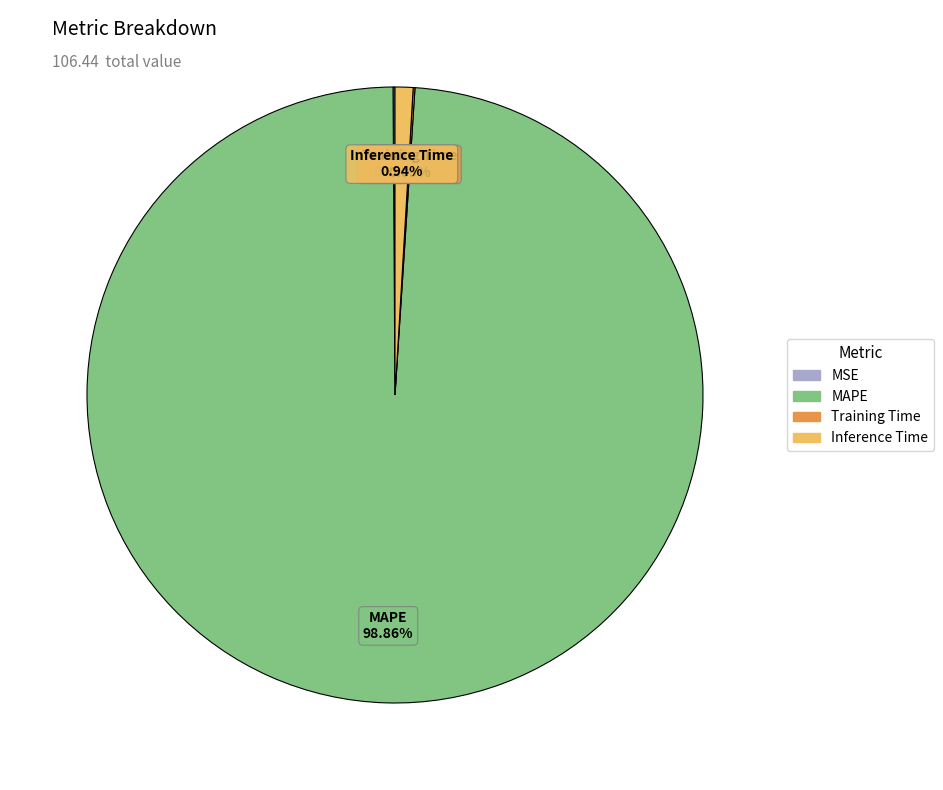

To the nearest percent, what is the average slice percentage?

25%